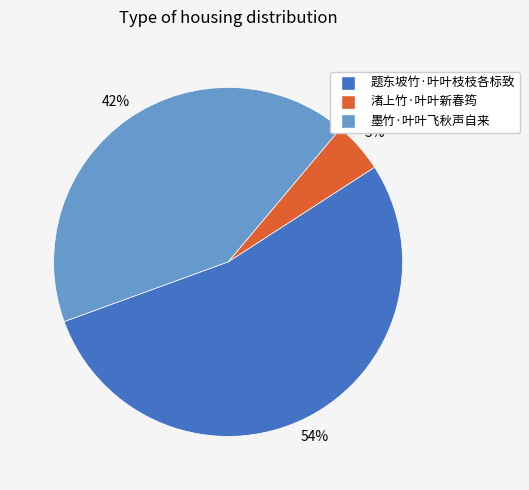

Is it true that 渚上竹·叶叶新春筠 is 10% of the pie?

False